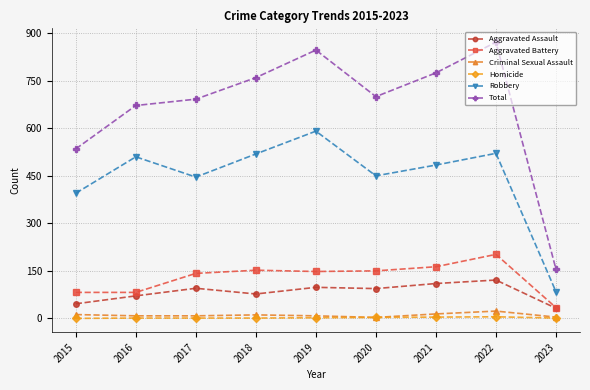

True or false: Aggravated Assault has more than 0 interior local peaks.

True